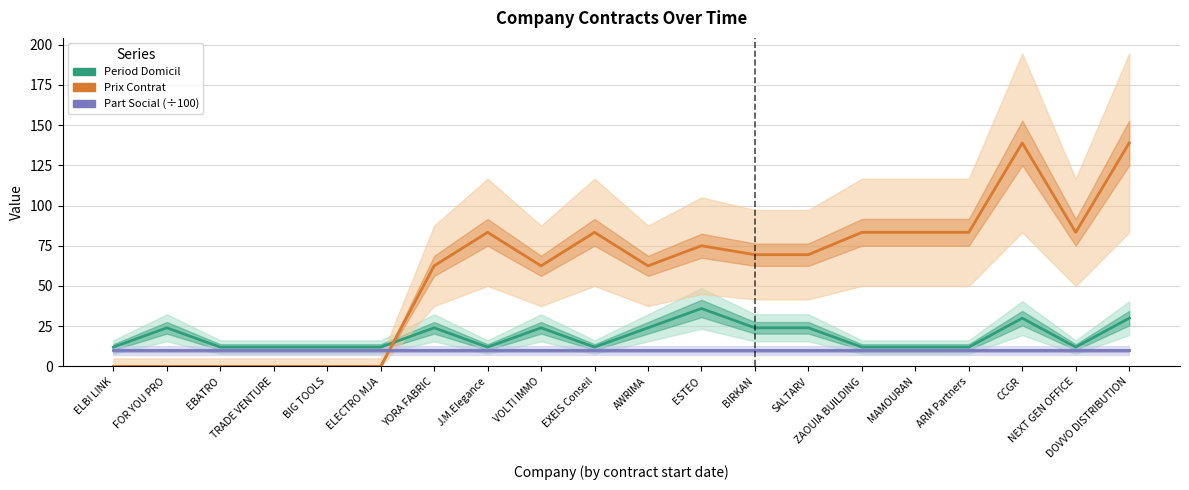

Where does the prix_contrat series first go above 69?

J.M.Elegance